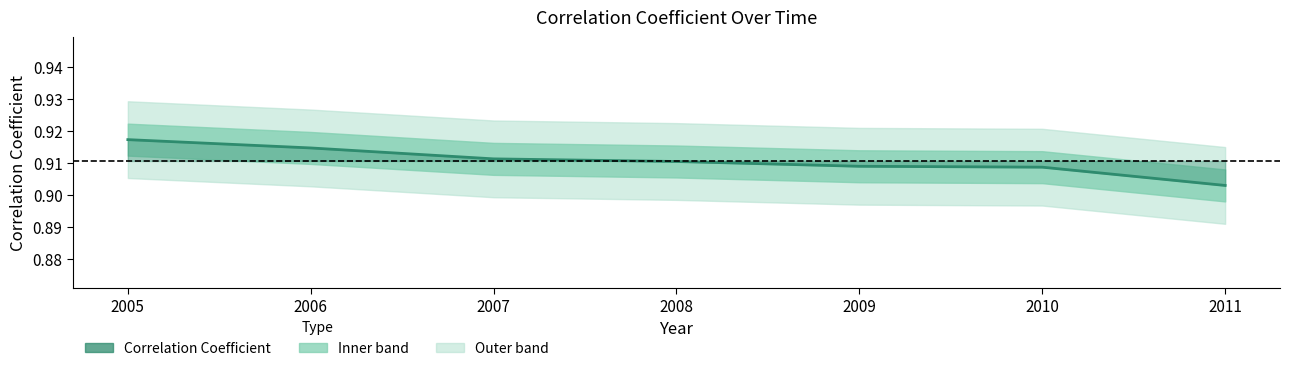

Rank the categories by value from lowest to highest.

2011, 2010, 2009, 2008, 2007, 2006, 2005